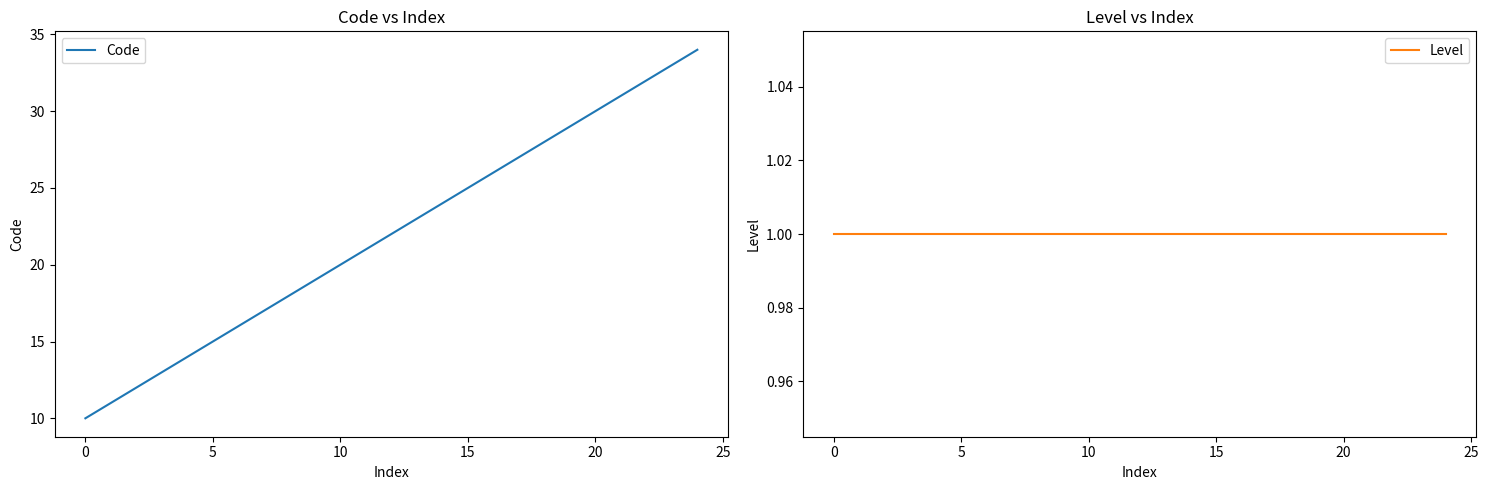

At which category is the sum across all series the highest?

24